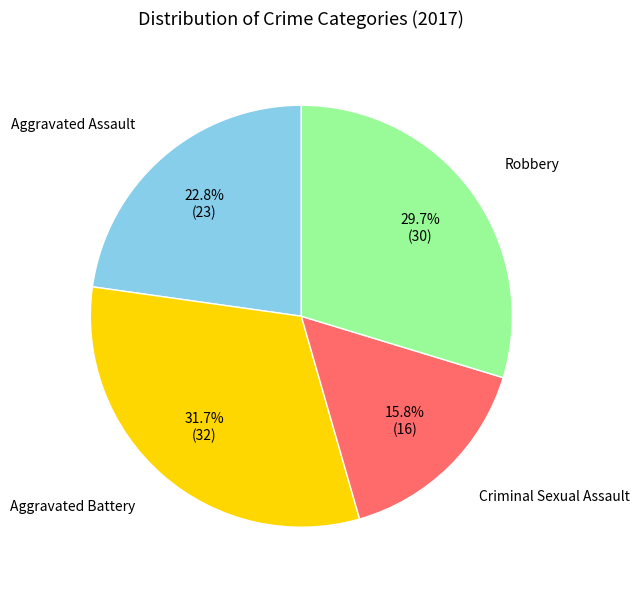

How many slices are in this pie chart?

4